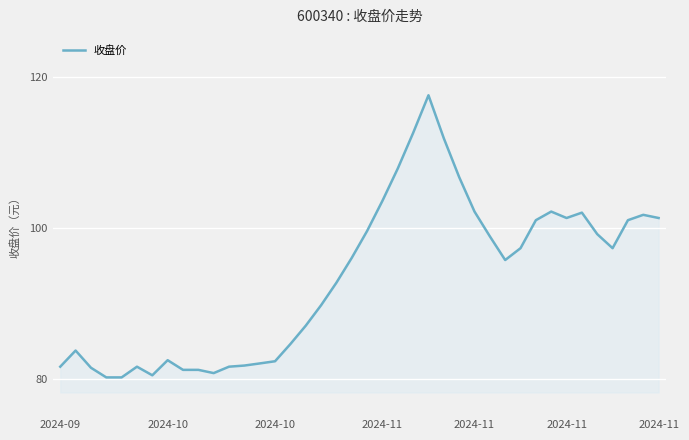

What is the smallest value displayed?

80.2